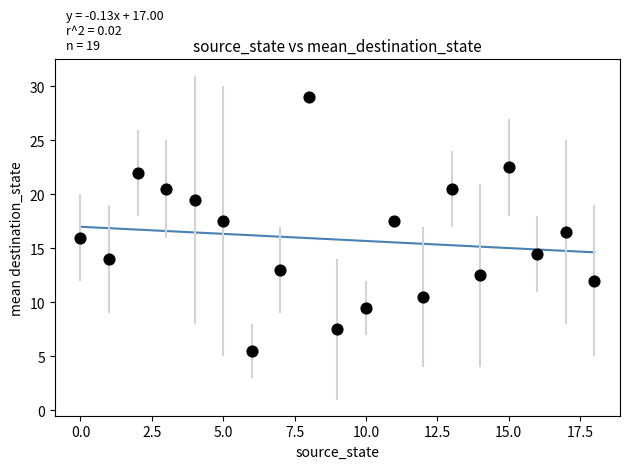

What is the range of Y values (max minus min)?

23.5